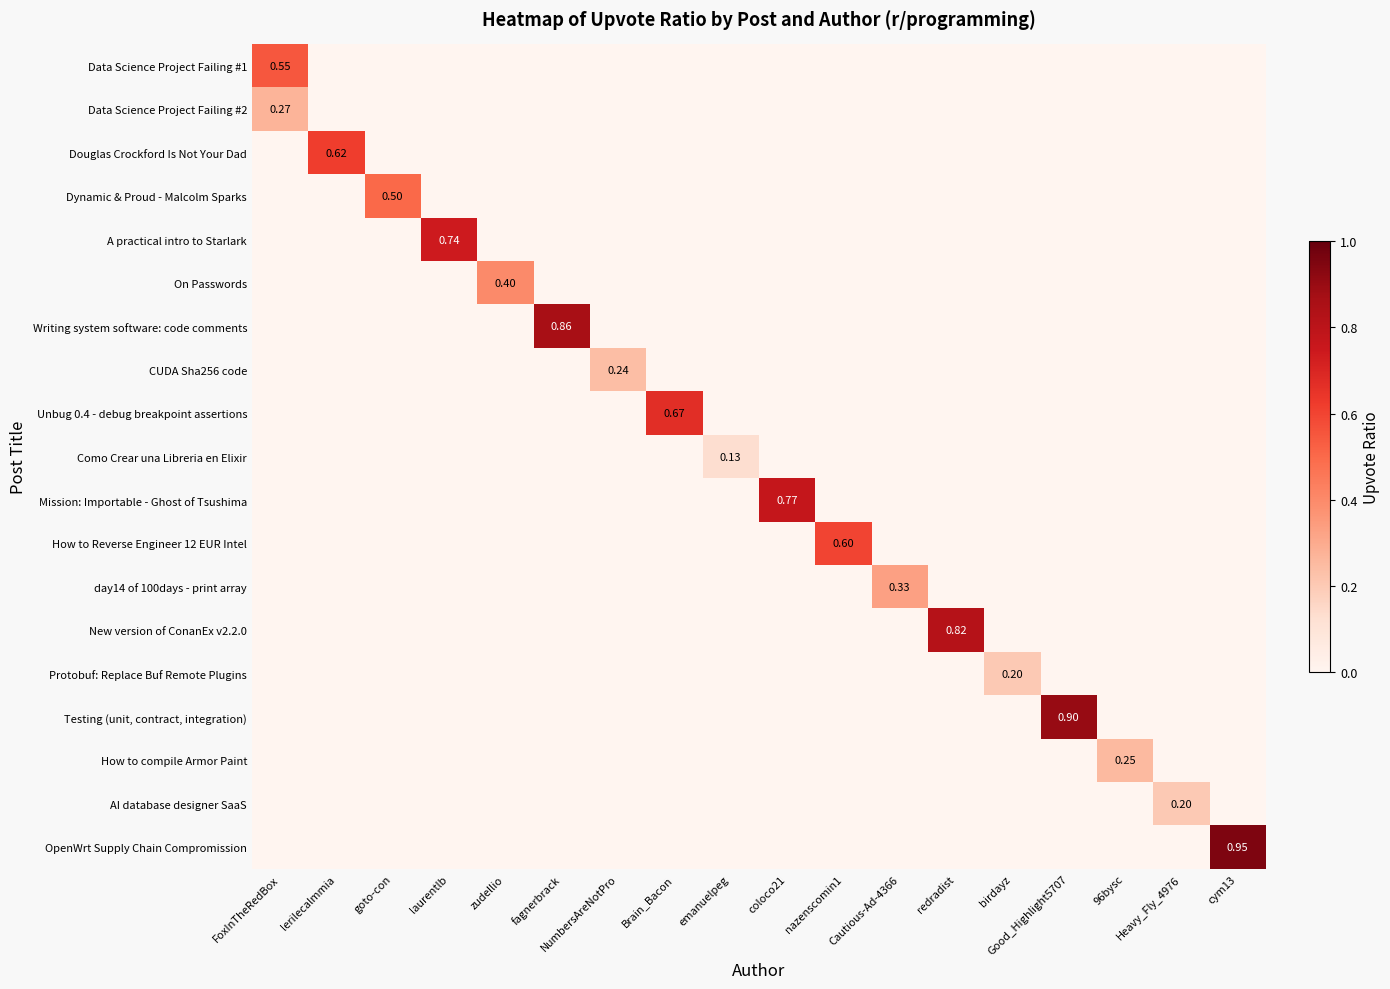

Count the number of data series in this chart.

19